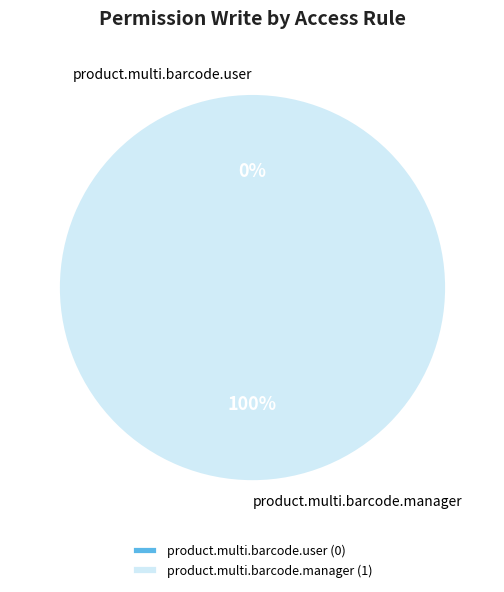

How many slices are in this pie chart?

2